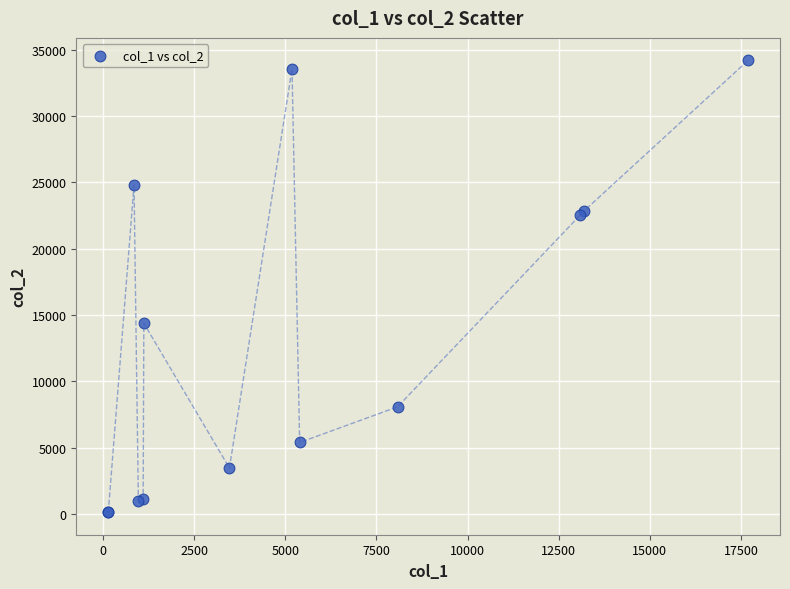

What Y value in the scatter plot is closest to 17168?

14383